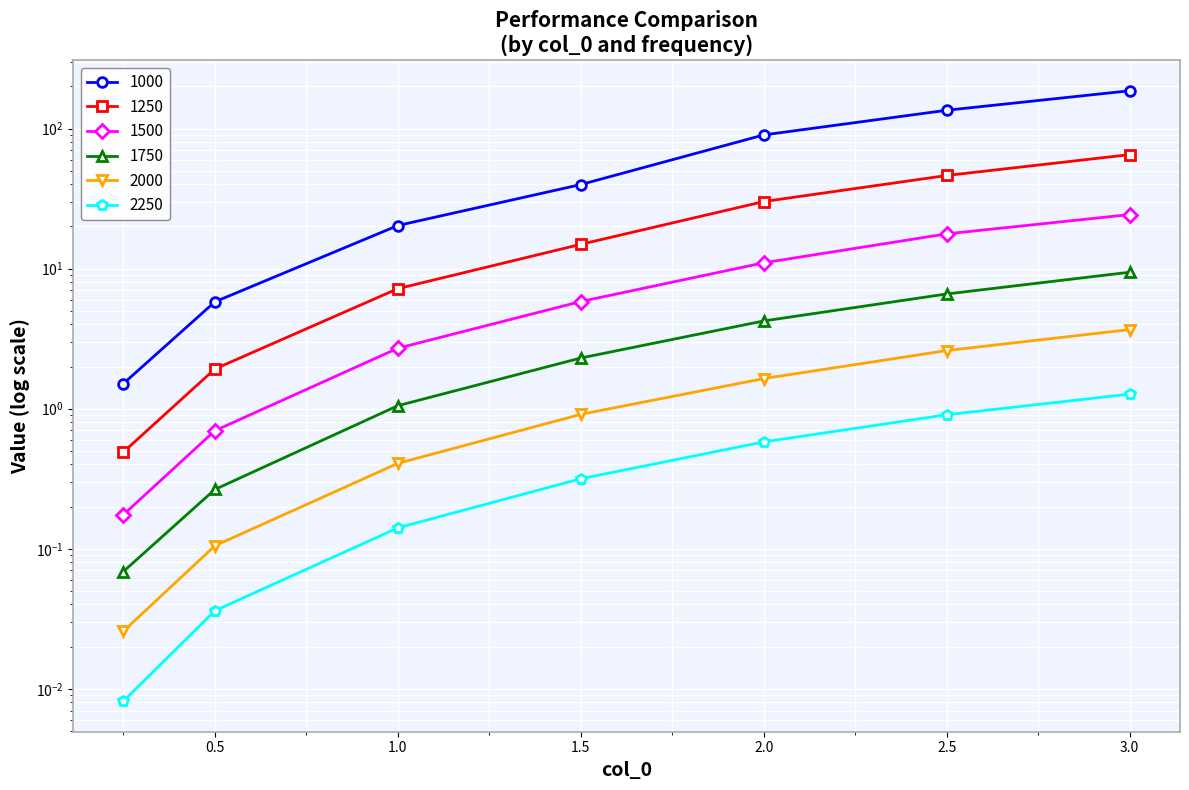

At which label does 2000 reach its minimum?

0.25